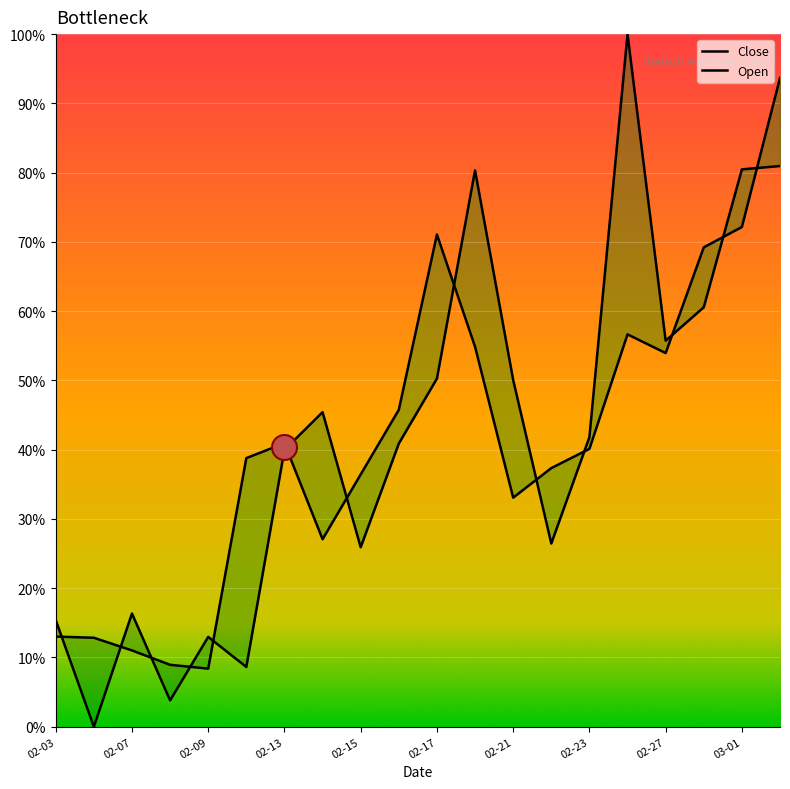

What is the difference between the maximum and second lowest values in the Open series?

96.2